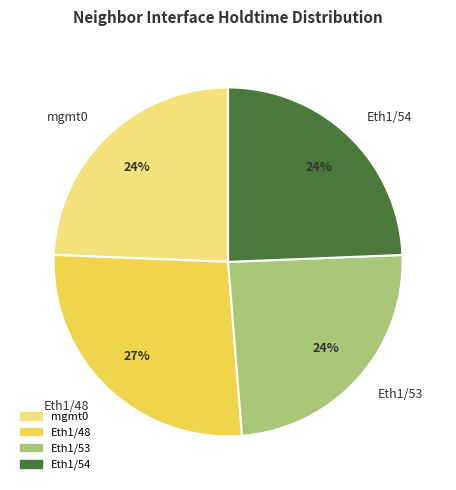

What is the ratio of the value at mgmt0 to the value at Eth1/53?

1.0